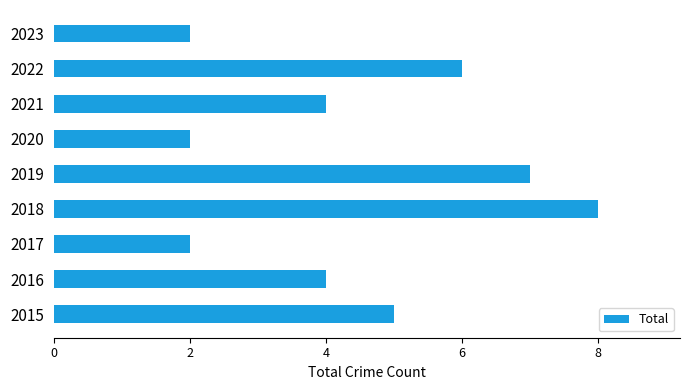

The value at 2020 is 3. True or false?

False